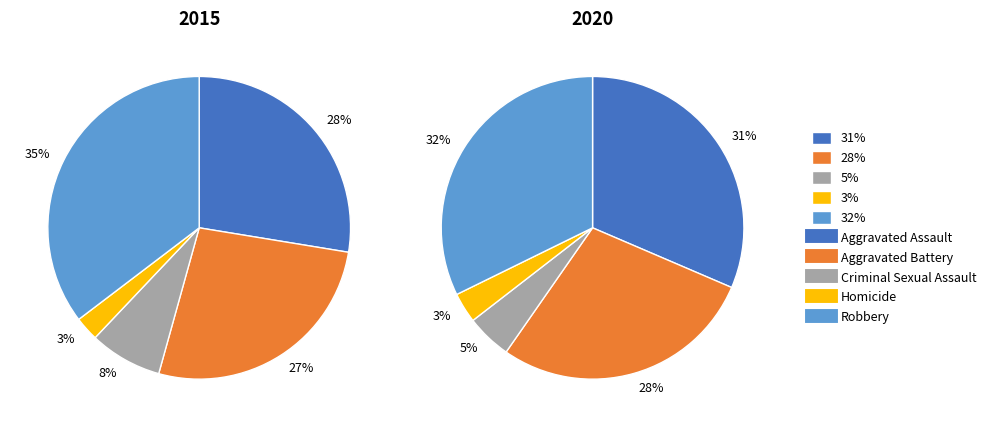

Is Aggravated Battery the majority of the pie?

No